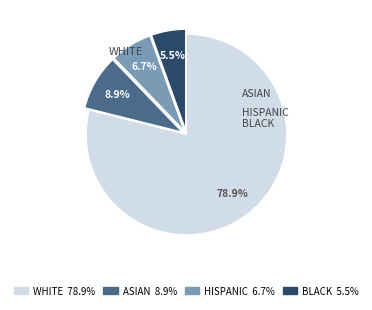

Rank the categories by value from lowest to highest.

BLACK 5.5%, HISPANIC 6.7%, ASIAN 8.9%, WHITE 78.9%